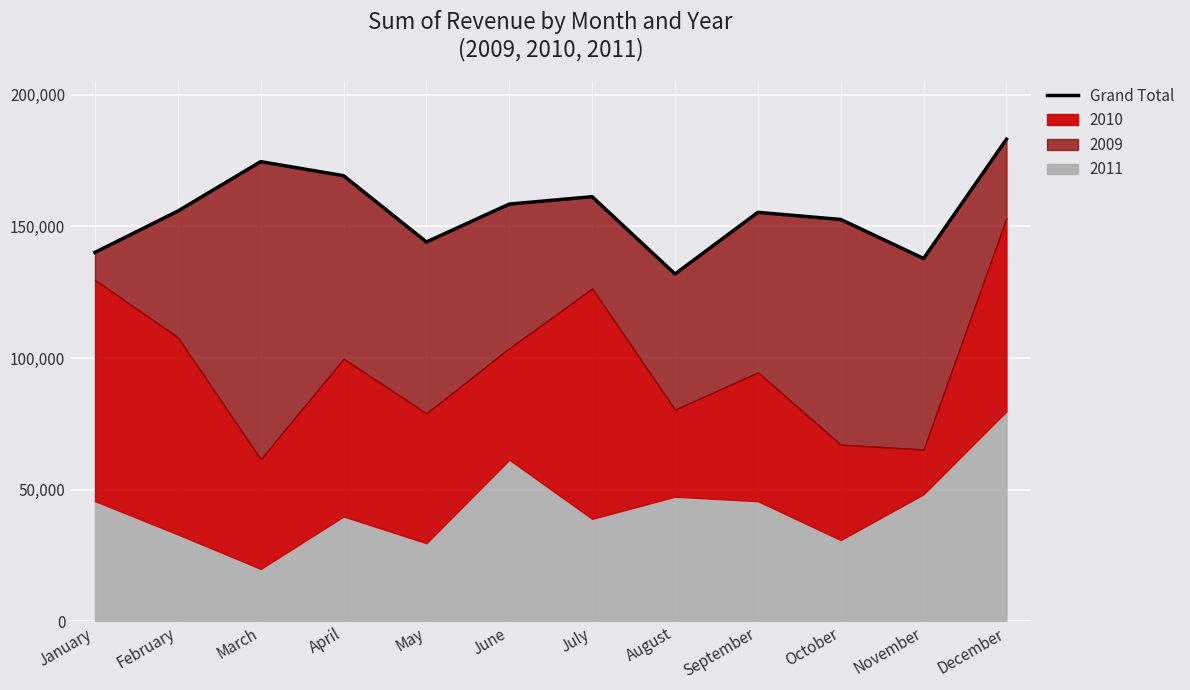

Where is the first local maximum?

March